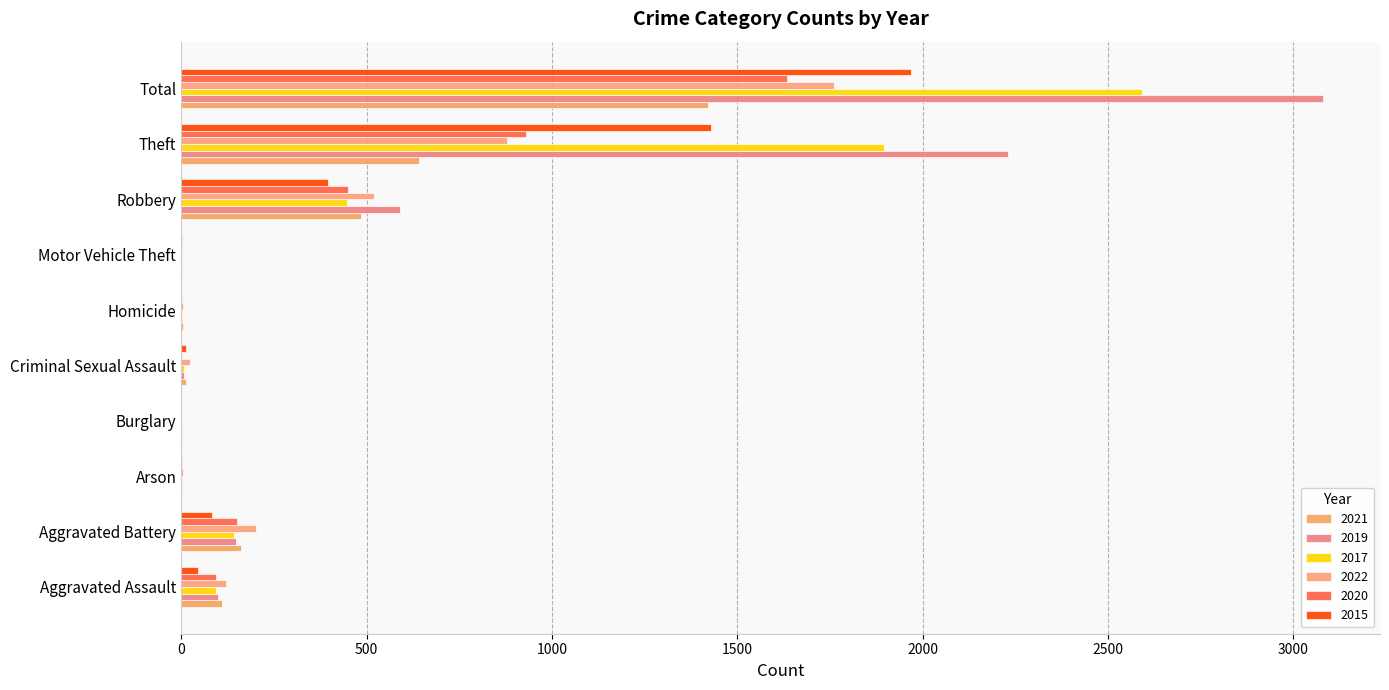

What is the average value of the 2015 series?

394